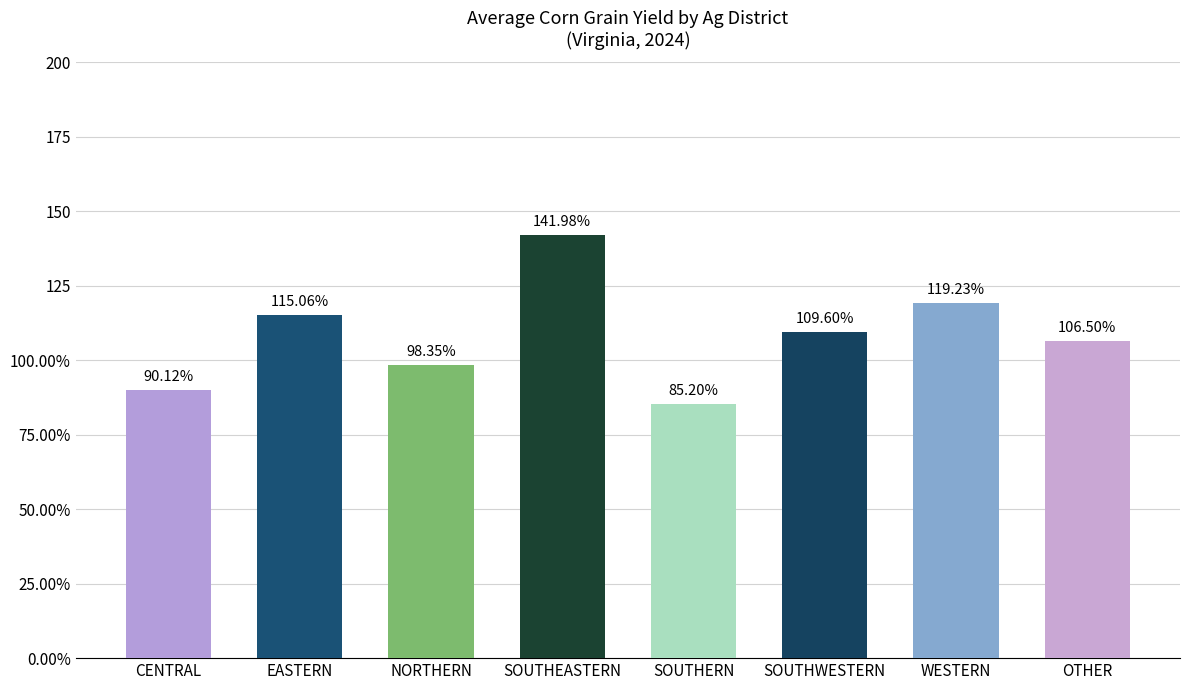

What is the difference between the values at SOUTHWESTERN and NORTHERN?

11.2